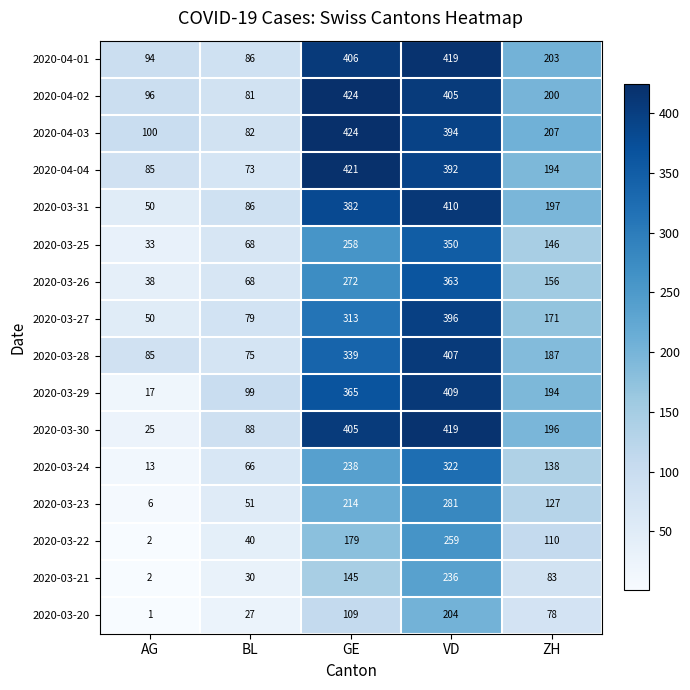

Which series has the widest spread of values?

2020-03-30